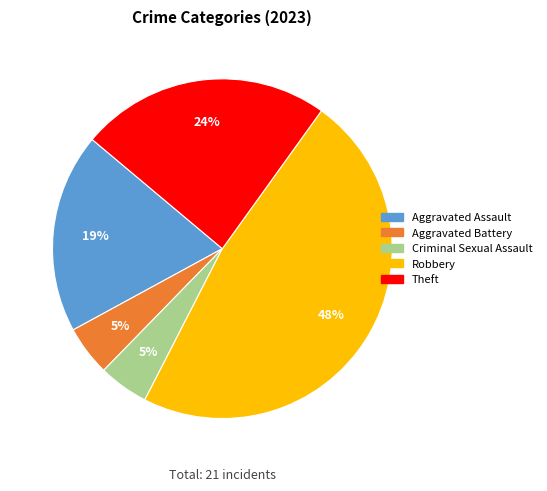

Approximately how many times larger is the value at Aggravated Battery compared to Robbery?

0.1